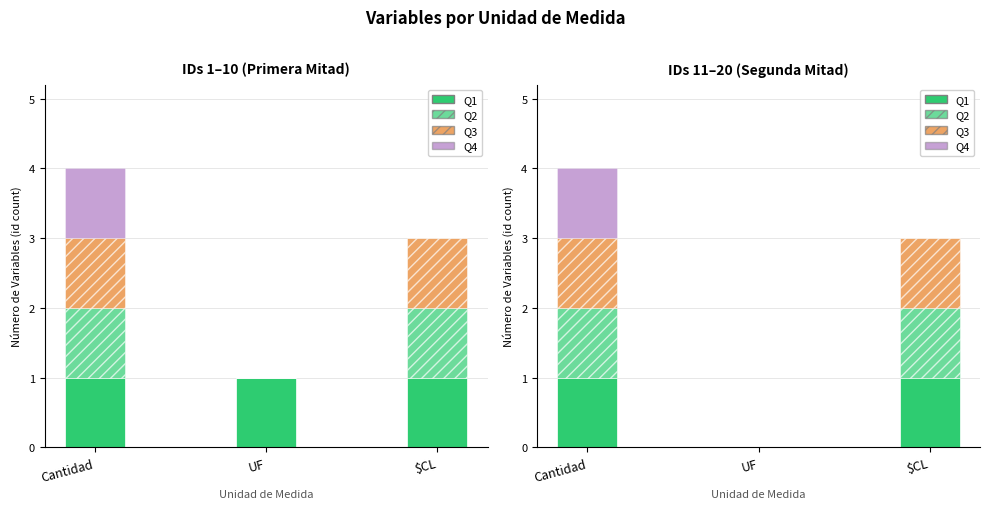

What is the total value across all series at $CL?

3